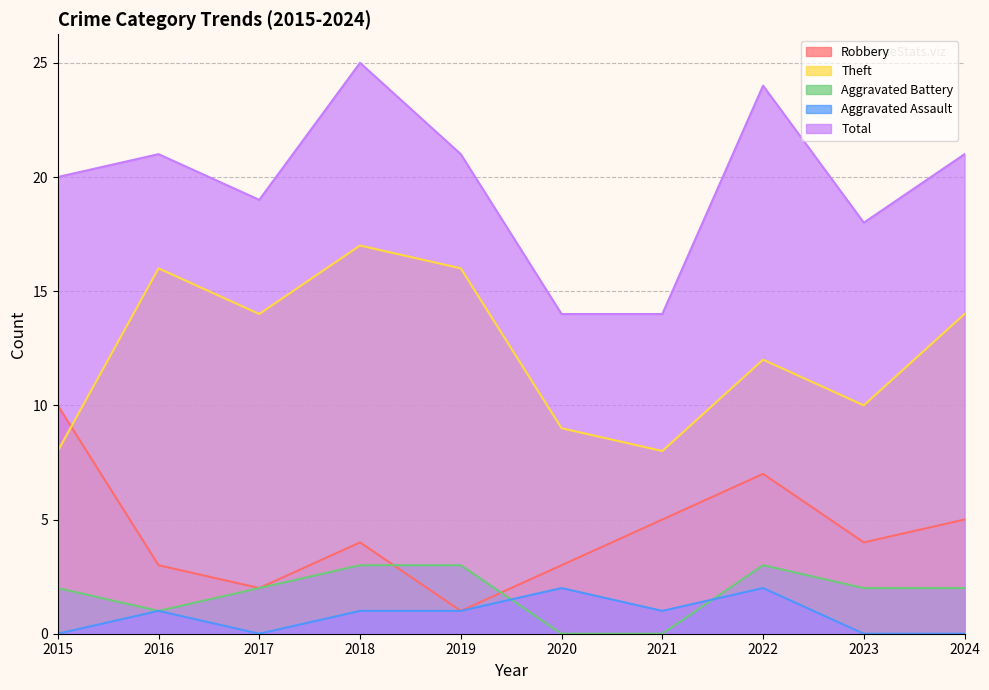

How many values in Aggravated Assault are above zero?

6